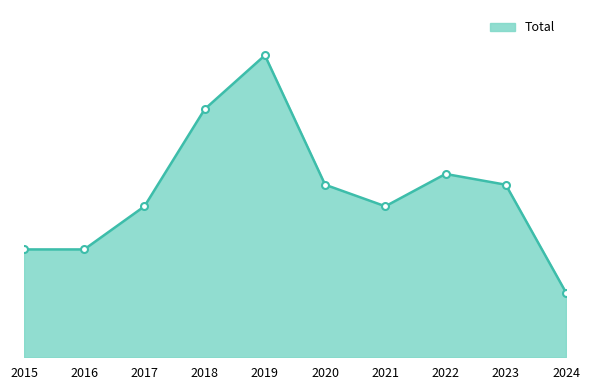

Does the chart have visible grid lines?

No